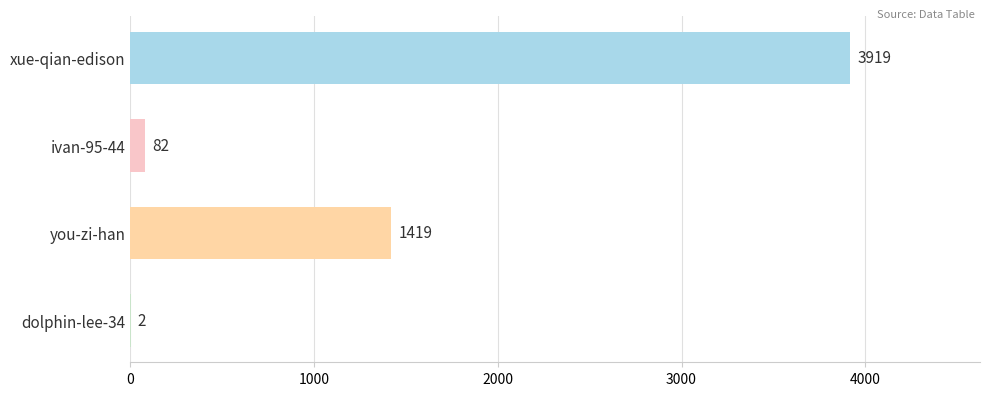

Reading top to bottom, extract all data points from this chart.

xue-qian-edison=3919	ivan-95-44=82	you-zi-han=1419	dolphin-lee-34=2